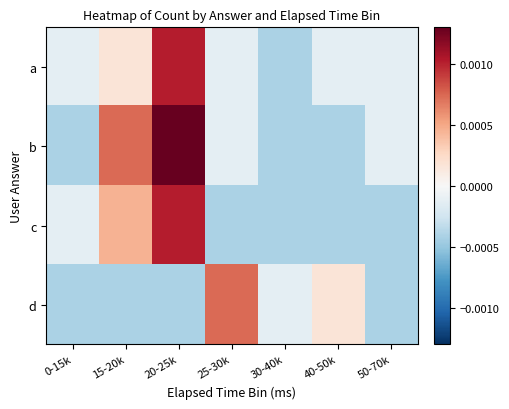

Which series has the largest total across all categories?

b